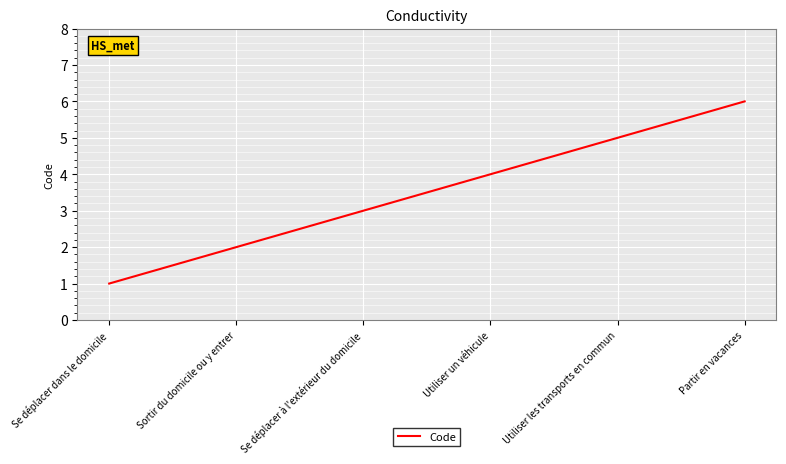

What is the greatest value displayed?

6